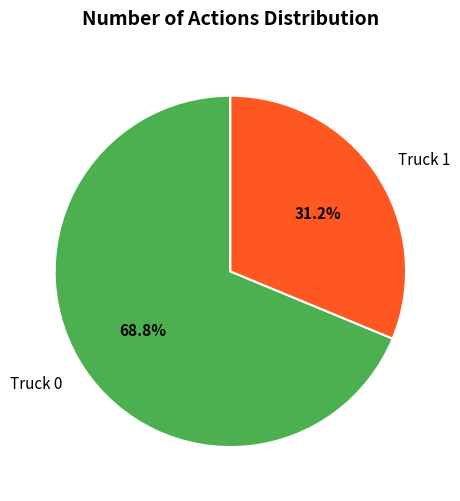

Rank the categories by value from highest to lowest.

Truck 0, Truck 1